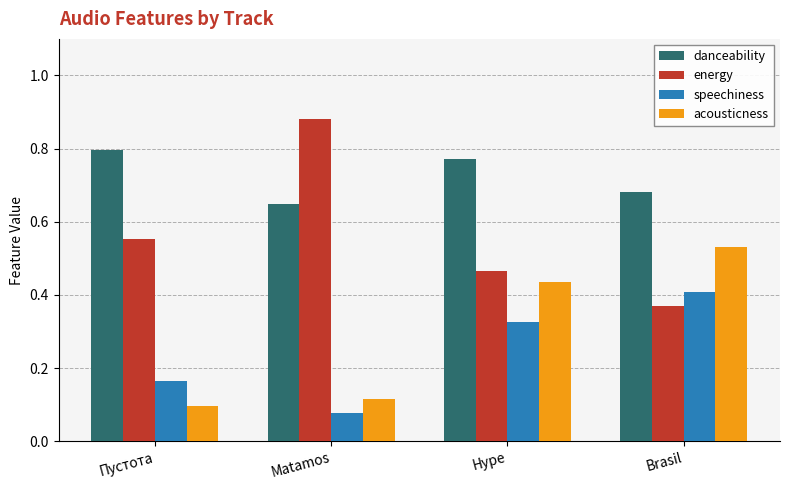

How many bars are there in each group?

4